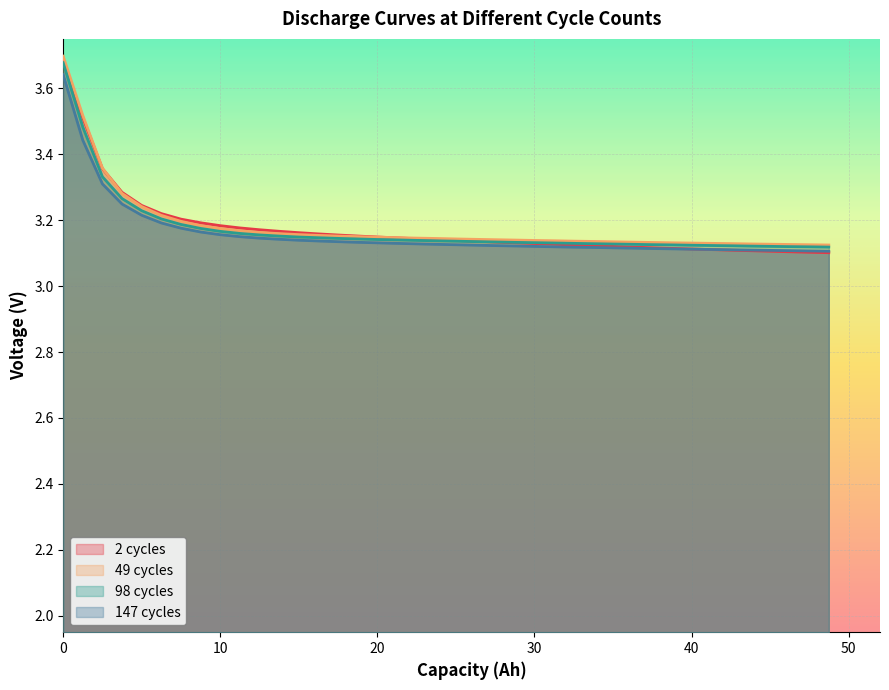

What is the difference between the maximum and minimum values in the 2cycle series?

0.6